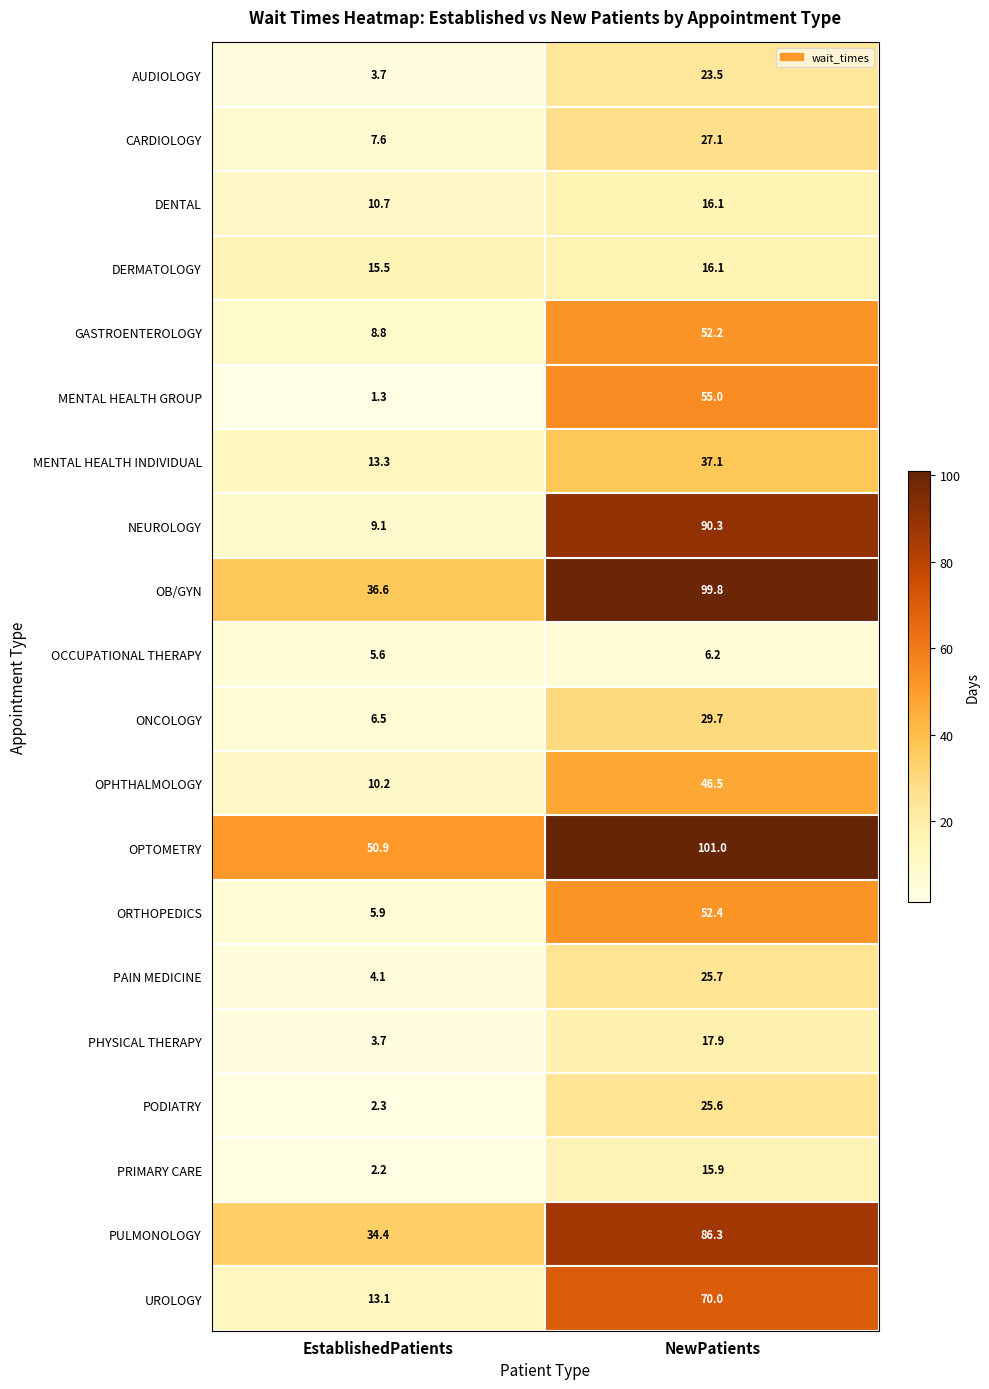

At which label is MENTAL HEALTH GROUP closest to 28?

EstablishedPatients